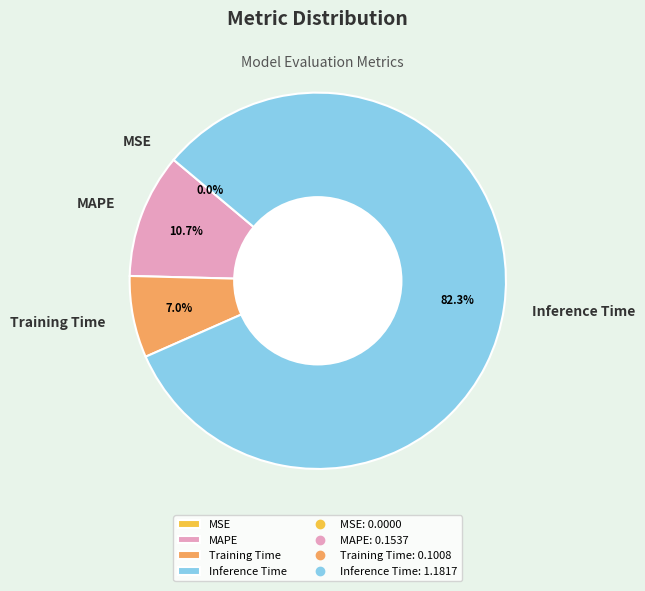

True or false: Inference Time accounts for 93% of the total.

False